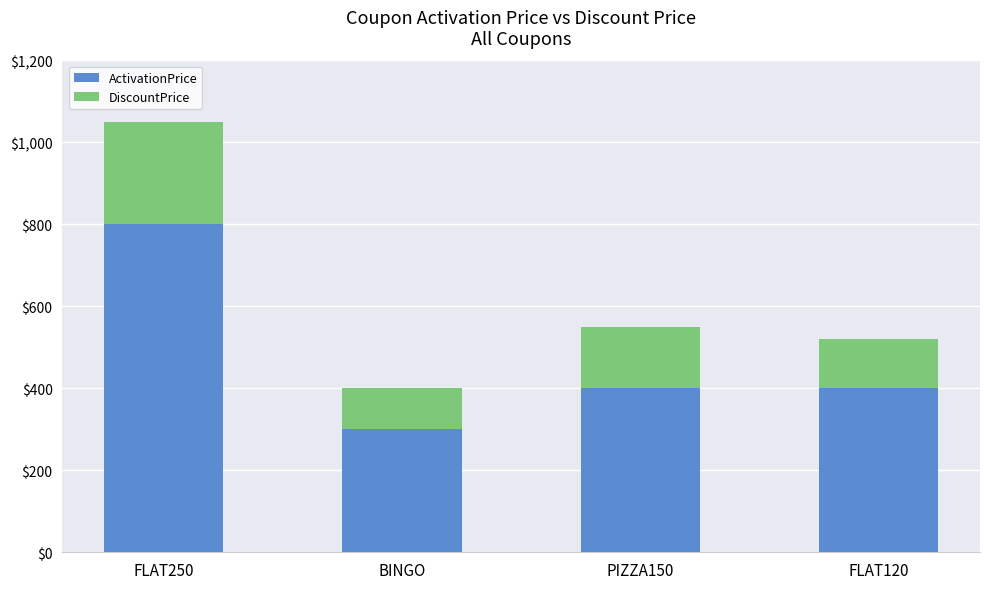

Does the chart contain any negative values?

No